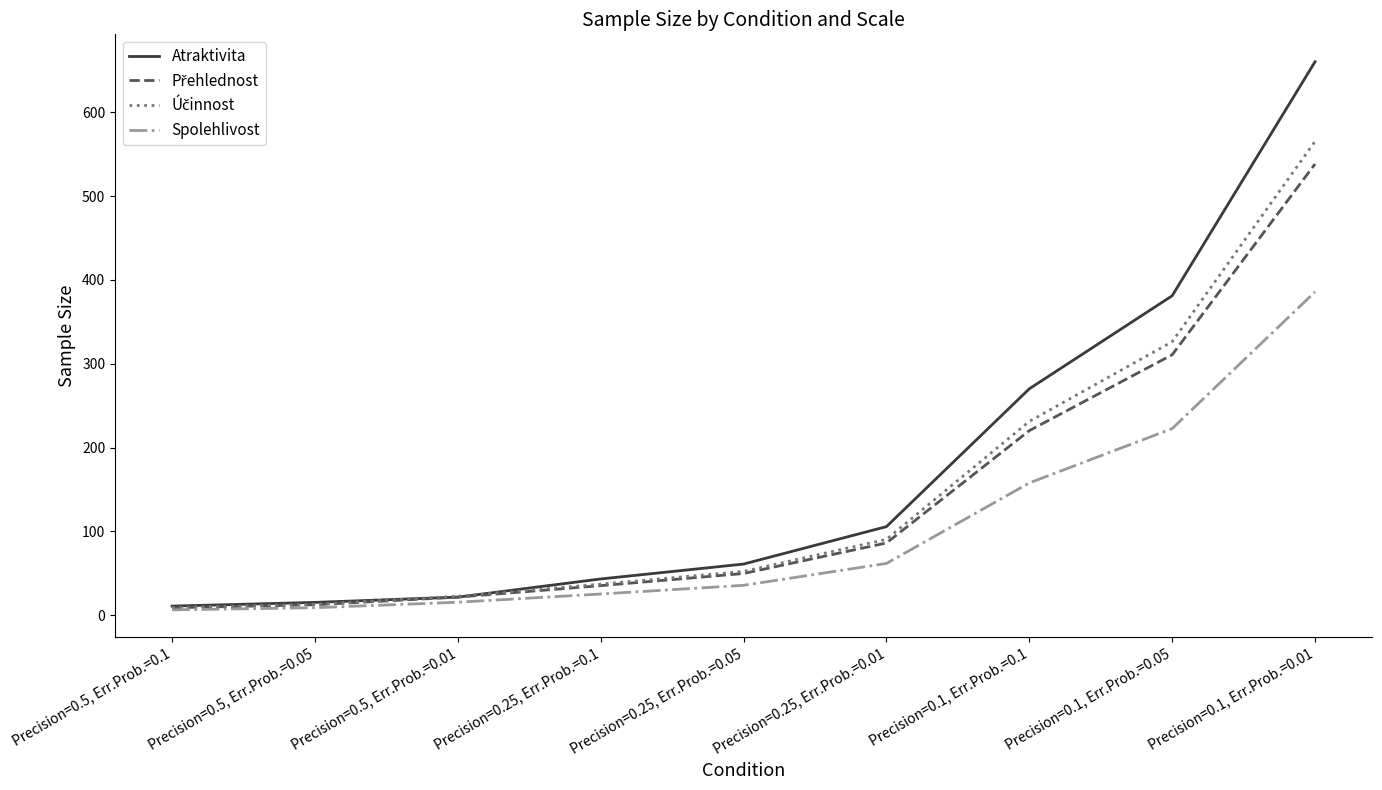

Count the number of data series in this chart.

4